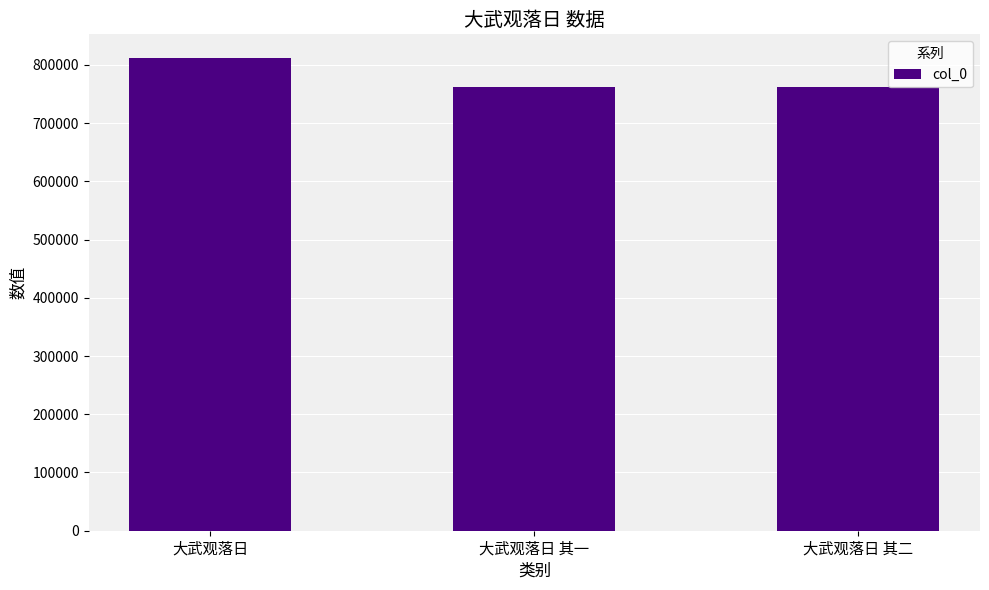

What is the difference between the maximum and minimum values?

49604